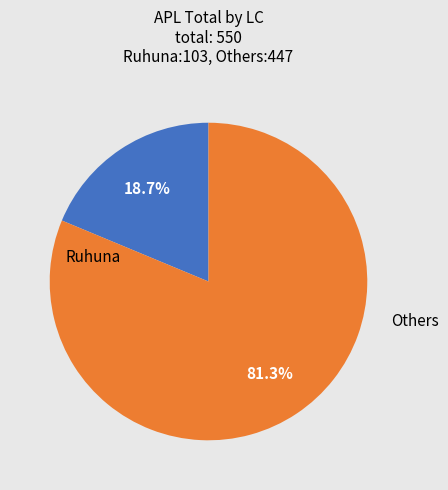

Rank the categories by value from lowest to highest.

Ruhuna, Others